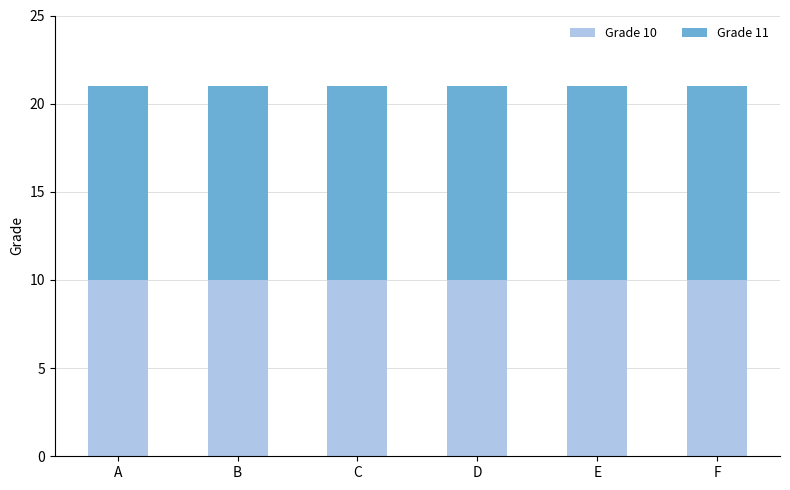

The value of Grade 10 at B is 10. True or false?

True